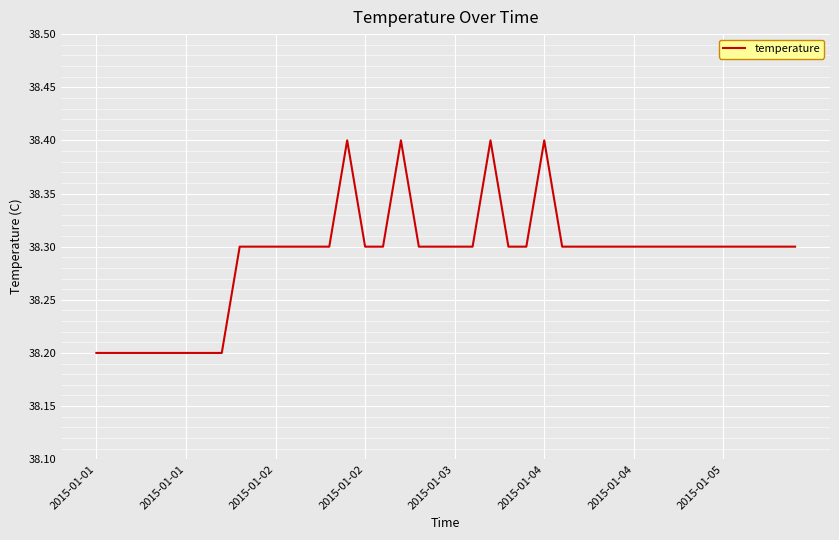

What is the minimum value shown in the chart?

38.2